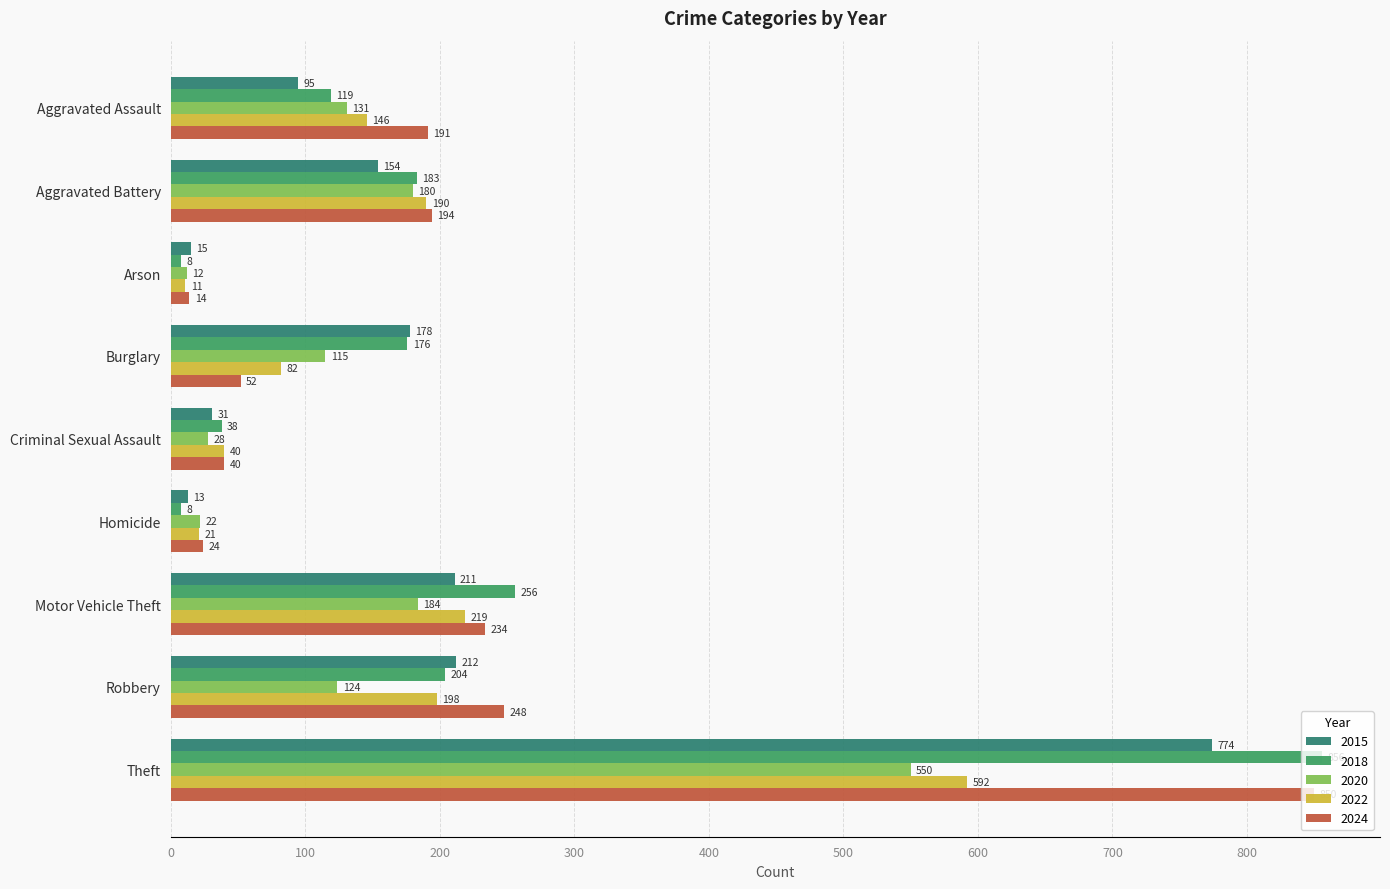

What is the approximate value of 2018 at Homicide, to the nearest 10?

10